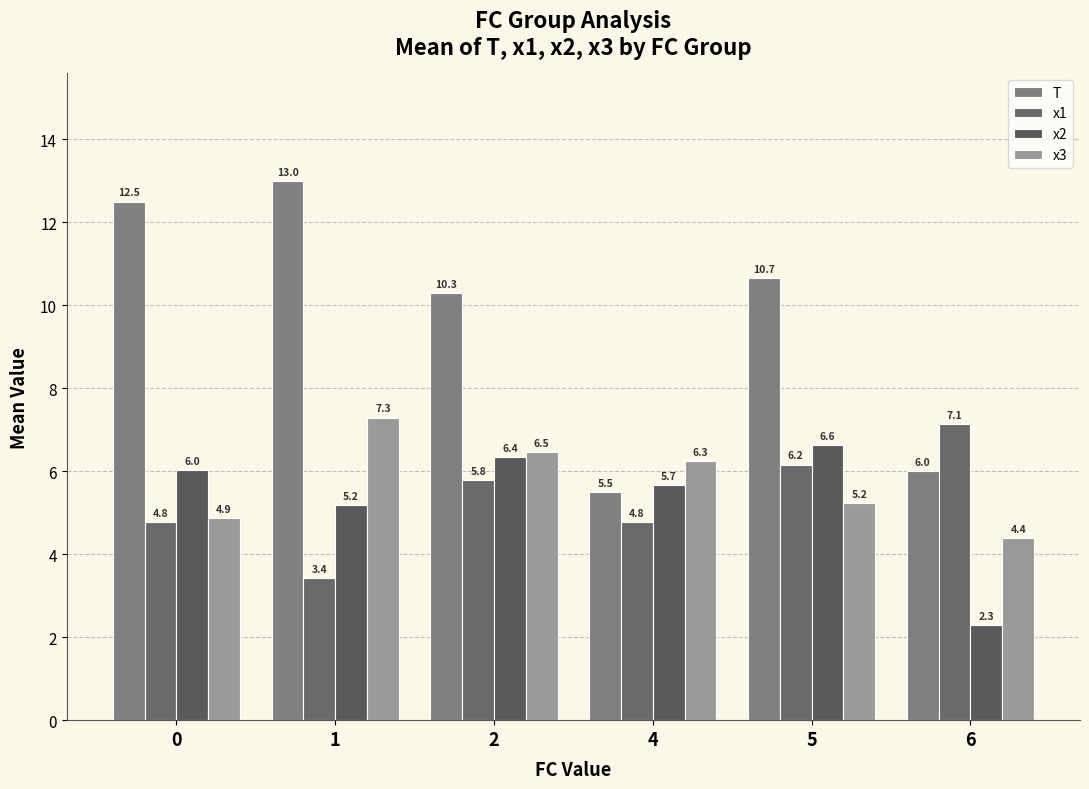

What is the maximum value shown in the chart?

13.0